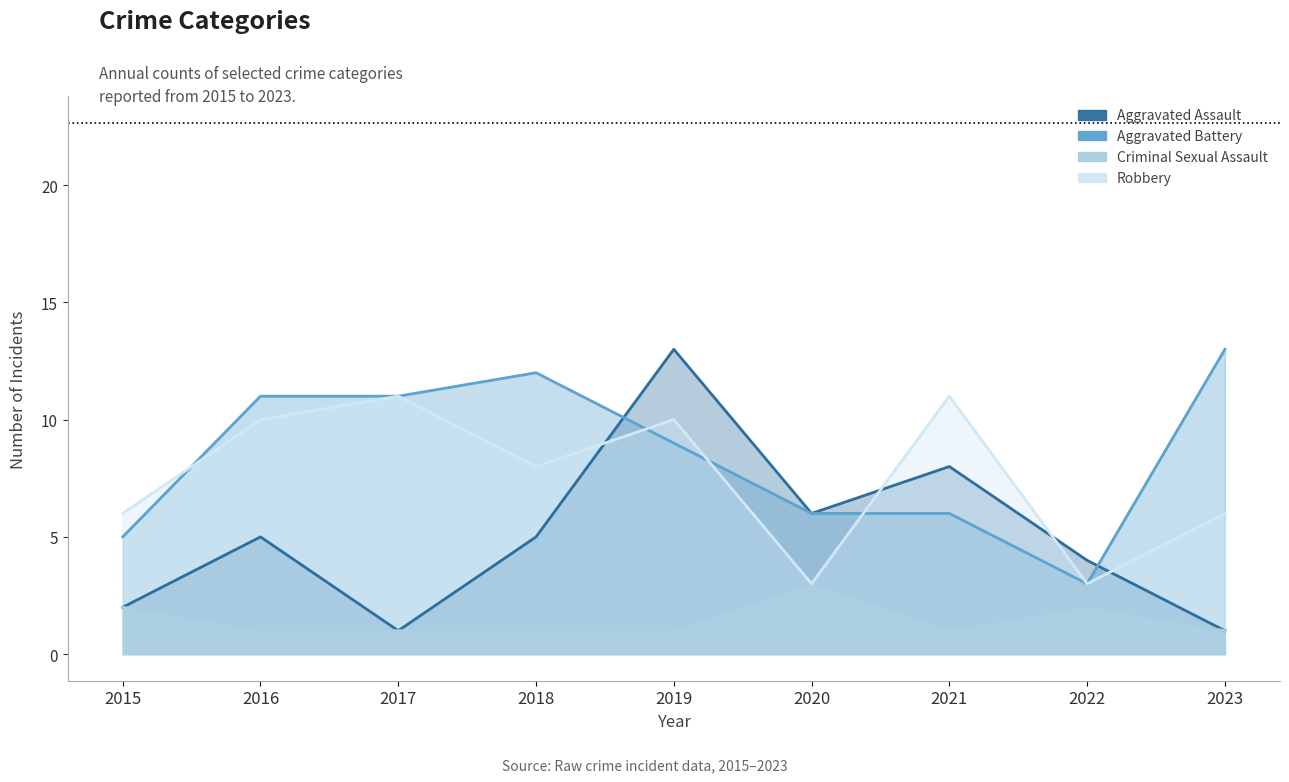

What is the value of the Robbery point at the 5th from the left?

10